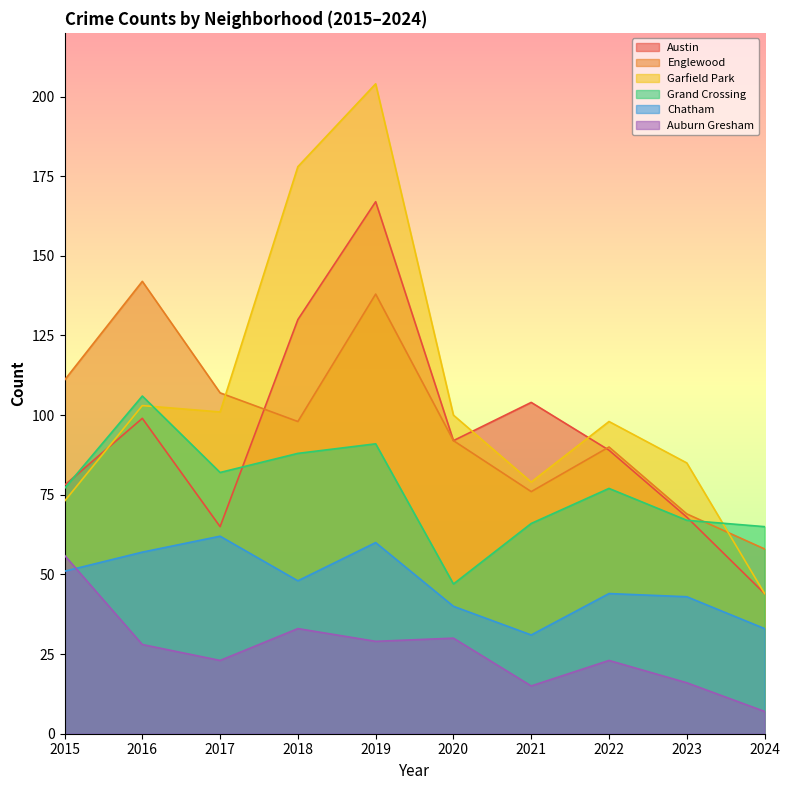

What are all the series names shown in the legend?

Austin, Englewood, Garfield Park, Grand Crossing, Chatham, Auburn Gresham